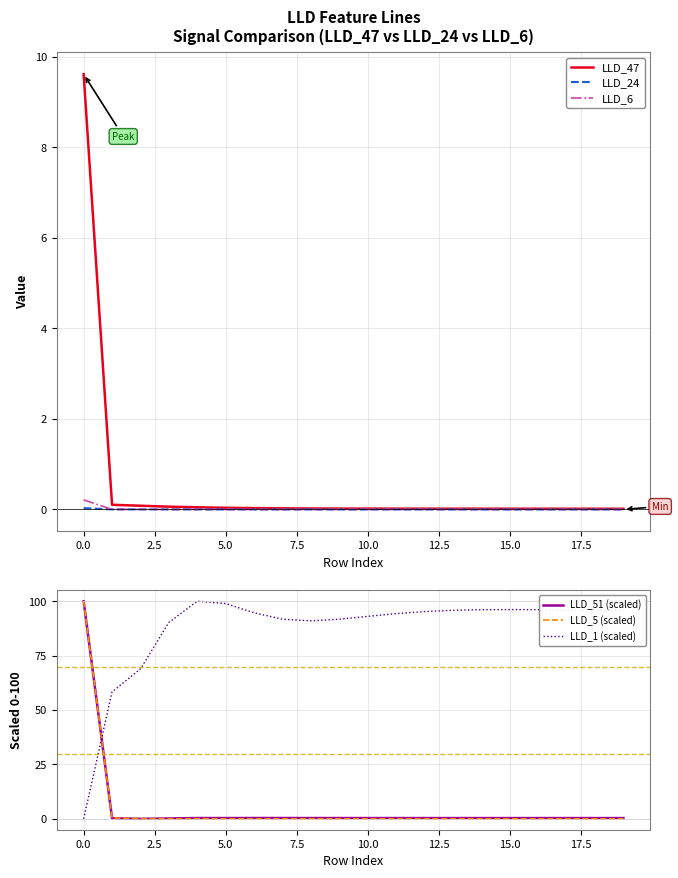

True or false: LLD_24 has a value of -0.0 at 16.

True